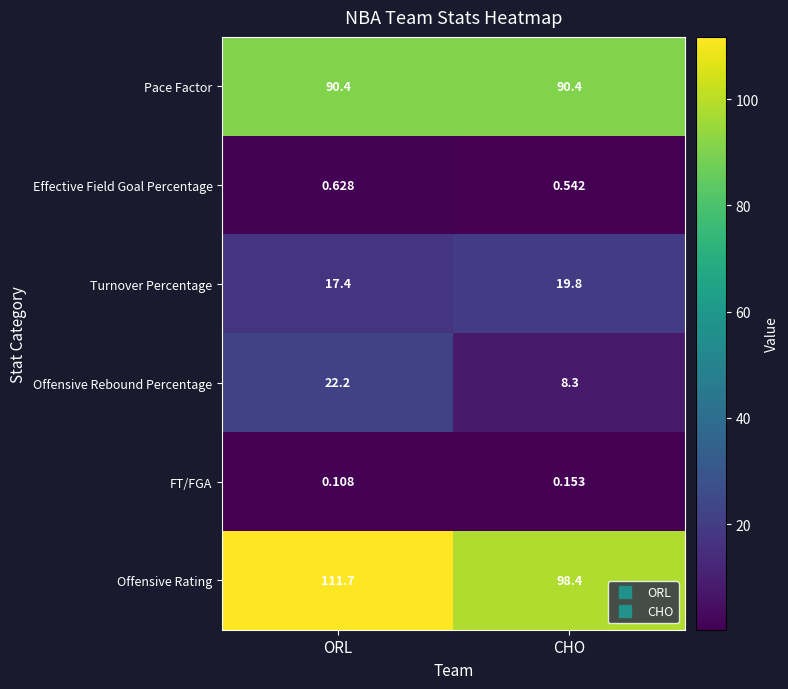

Which label corresponds to the largest value in the chart?

ORL